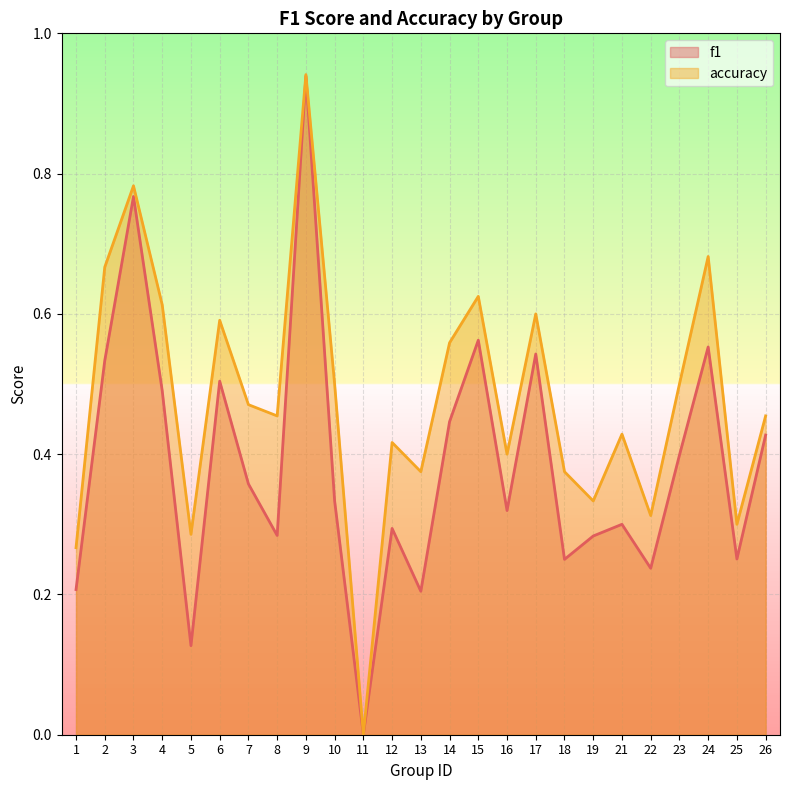

What is the approximate value of accuracy at 15?

0.6